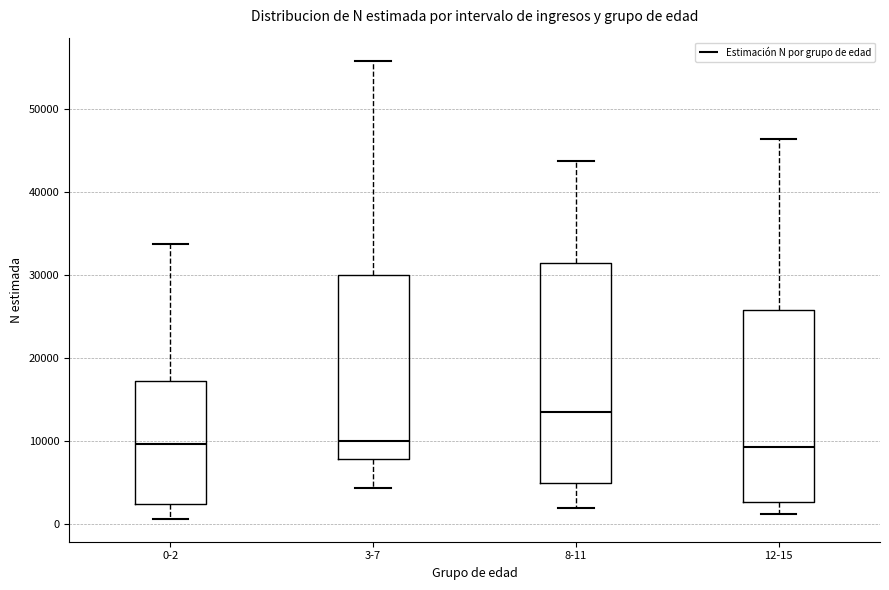

Reading left to right, transcribe this box plot: for each box, give where its median line is, the range the box spans, and where its two whiskers end, as read against the y-axis. The values are not printed on the chart, so give them approximately, as read against the axis.

0-2: median 10000, box 2000 to 17000, whiskers 1000 to 34000
3-7: median 10000, box 8000 to 30000, whiskers 4000 to 56000
8-11: median 14000, box 5000 to 31000, whiskers 2000 to 44000
12-15: median 9000, box 3000 to 26000, whiskers 1000 to 46000